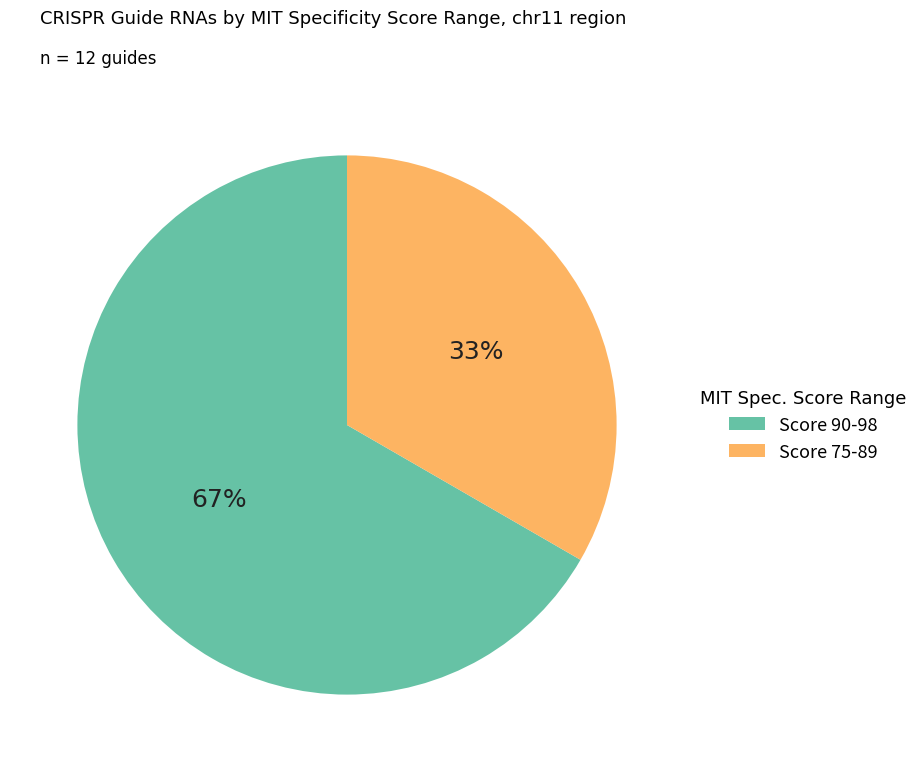

Is there any slice that represents more than half of the pie?

Yes